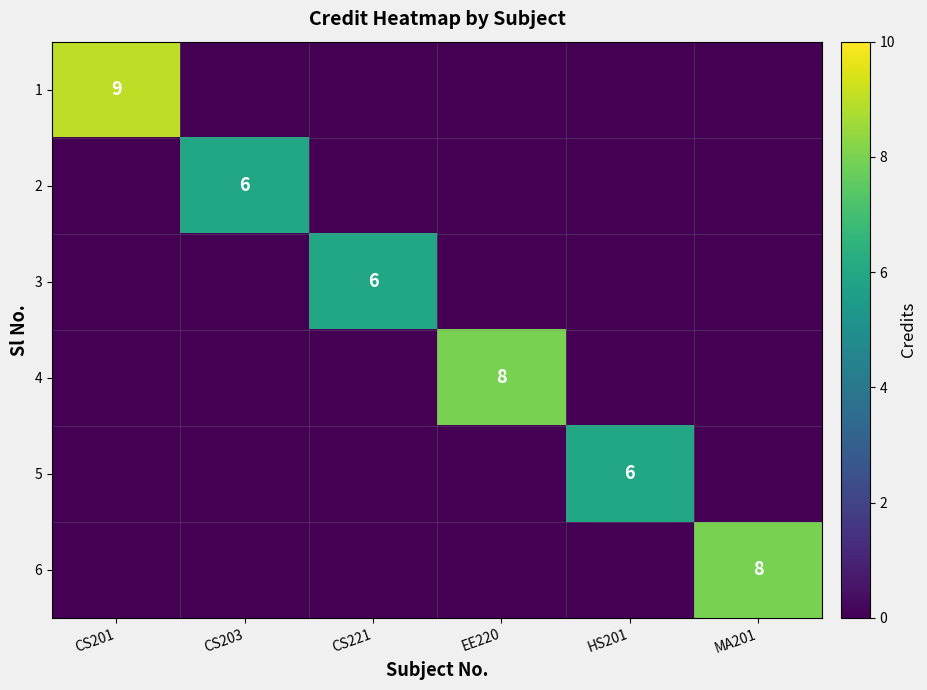

The 3 series shows 2 at CS221. True or false?

False